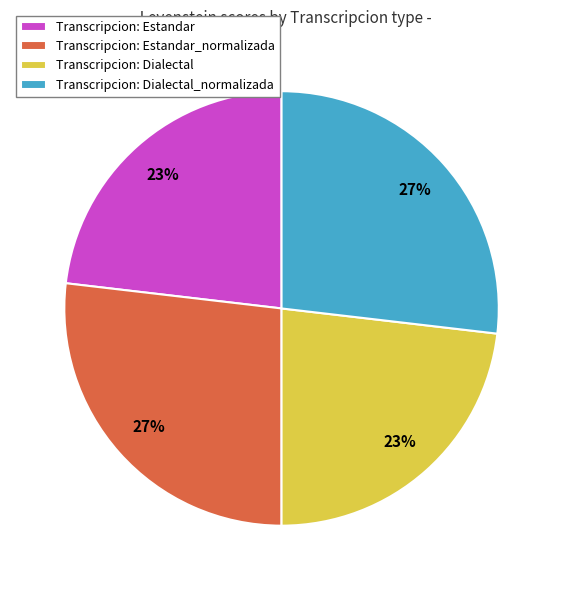

Which has a higher value, Transcripcion: Dialectal or Transcripcion: Dialectal_normalizada?

Transcripcion: Dialectal_normalizada